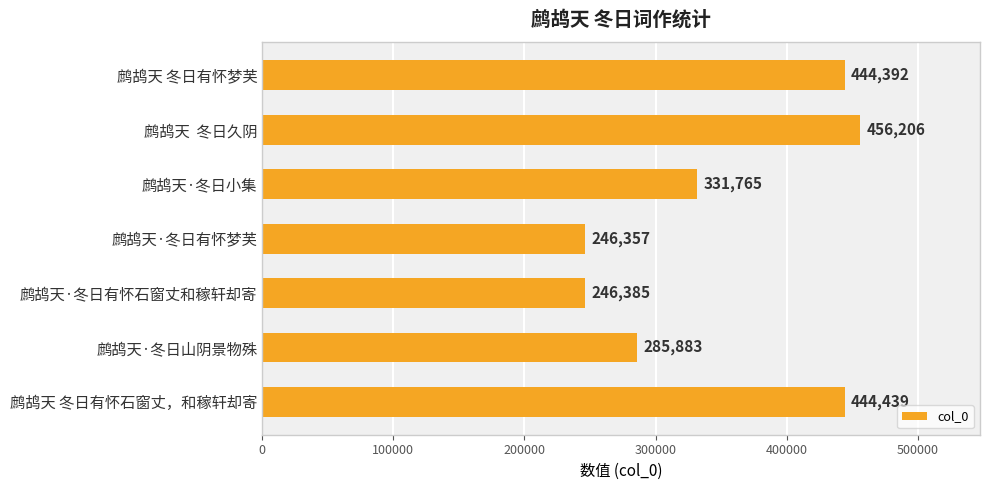

What is the change in value from 鹧鸪天 冬日有怀梦芙 to 鹧鸪天  冬日久阴?

+11814